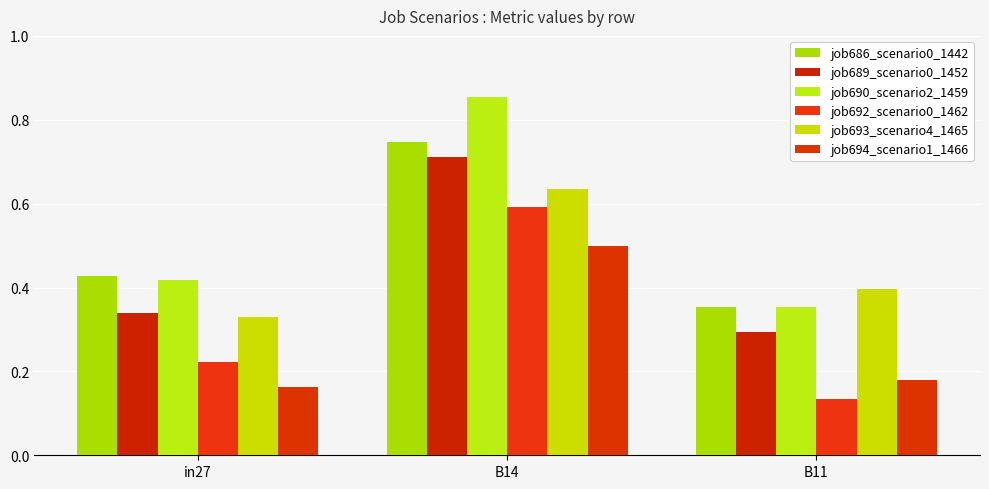

At which category is the sum across all series the highest?

B14